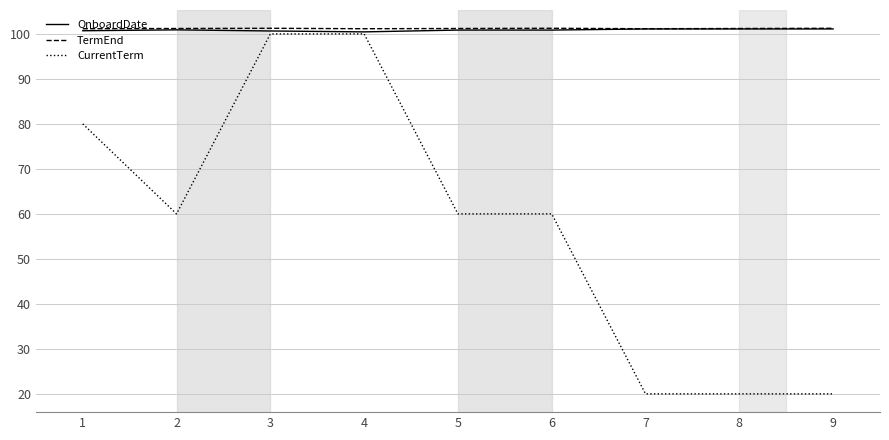

True or false: CurrentTerm and TermEnd cross at least once.

False